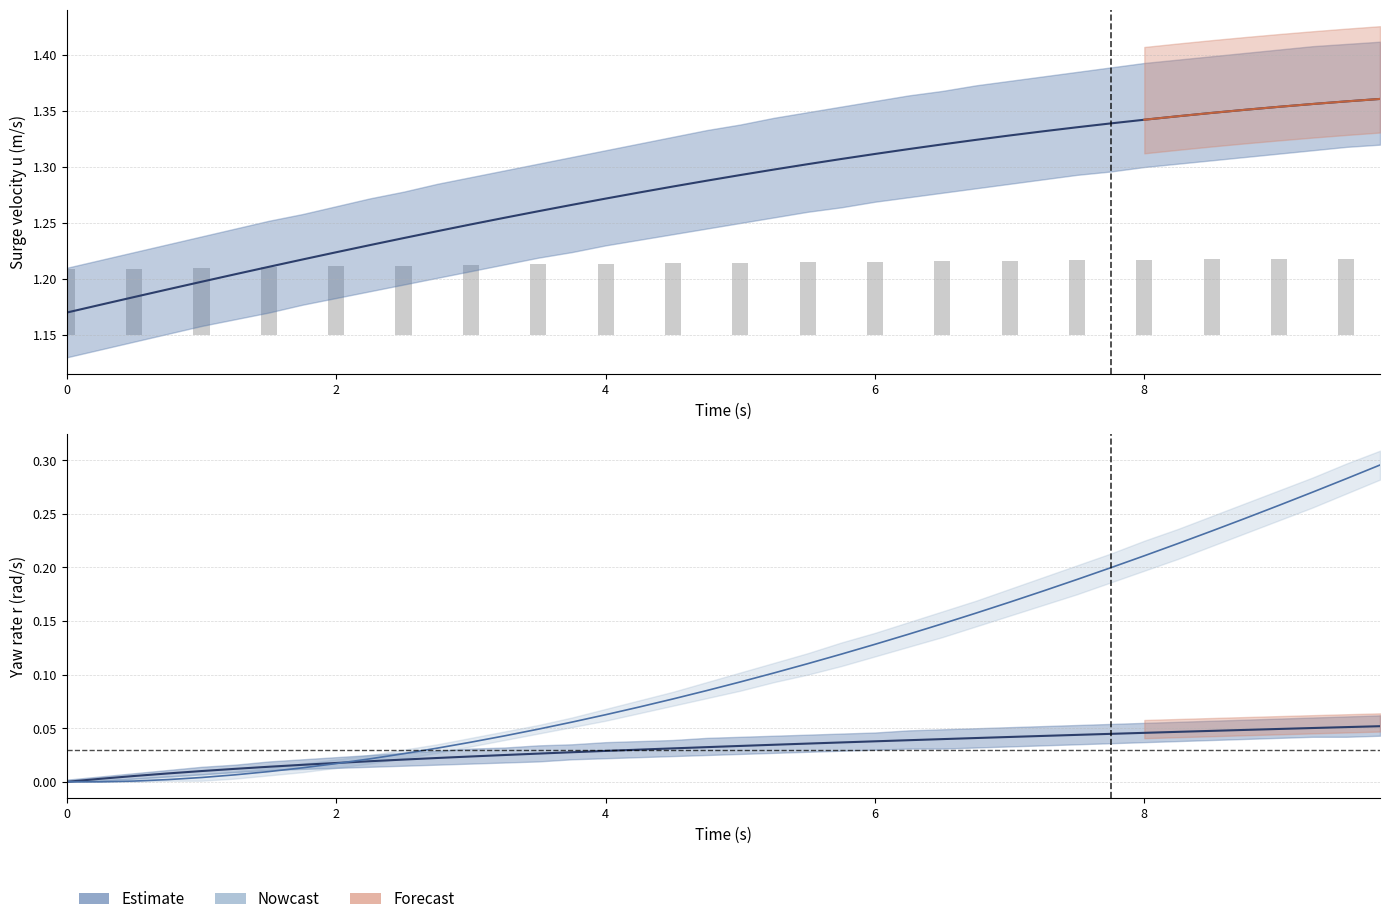

What is the label of the 17th bar from the left?

4